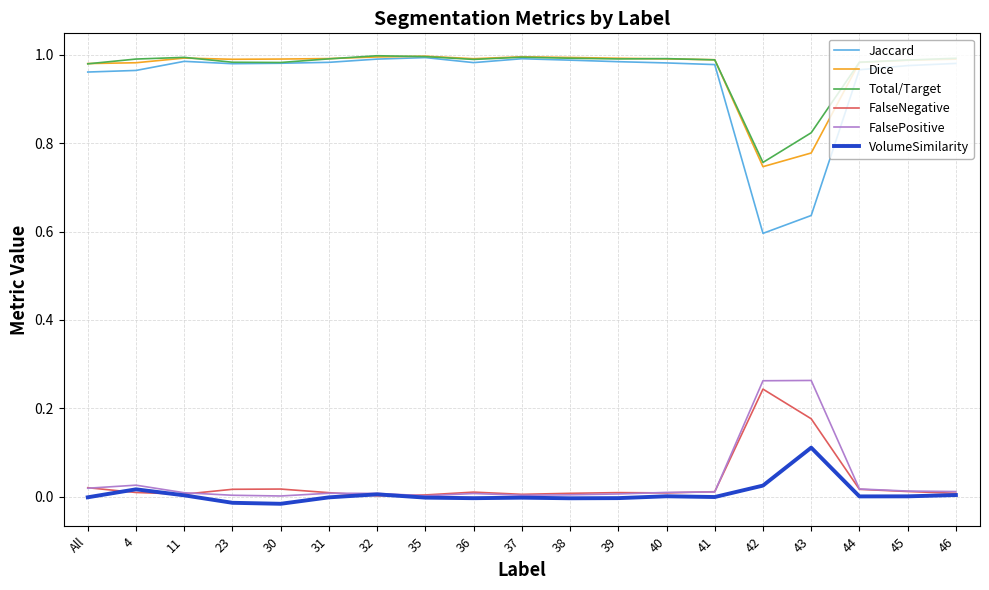

Which series has the widest spread of values?

Jaccard